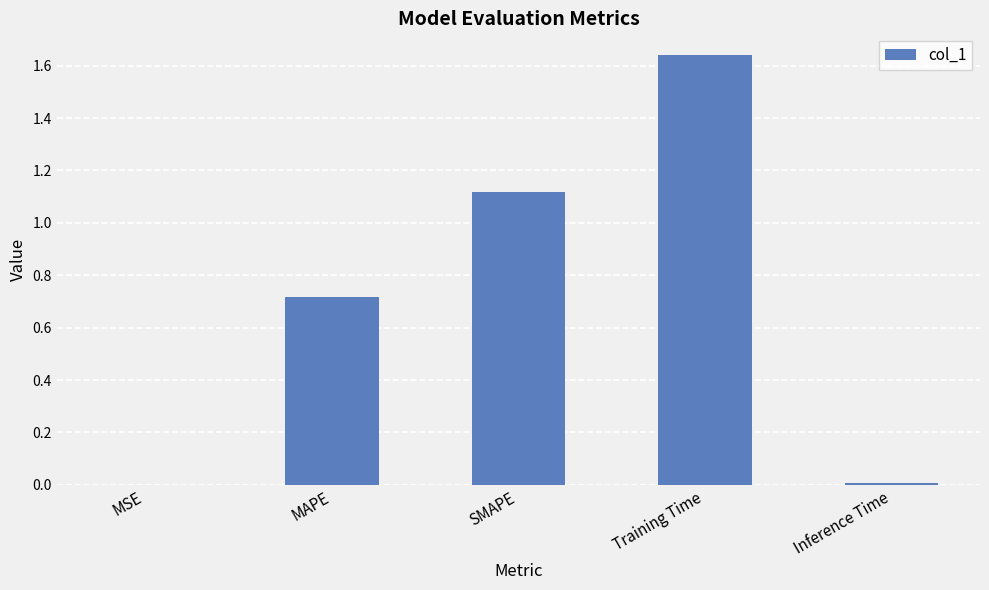

Which label corresponds to the largest value in the chart?

Training Time